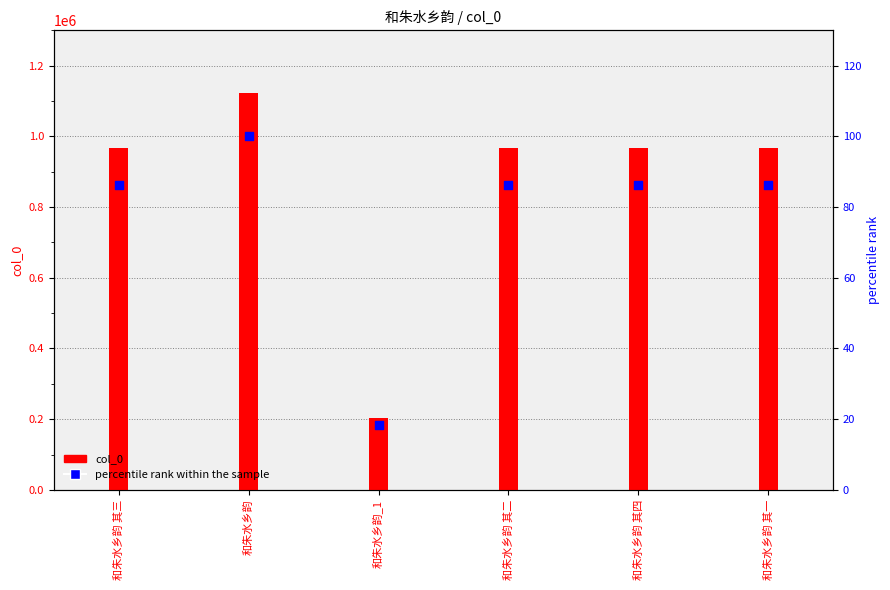

What are all the series names shown in the legend?

col_0, percentile rank within the sample